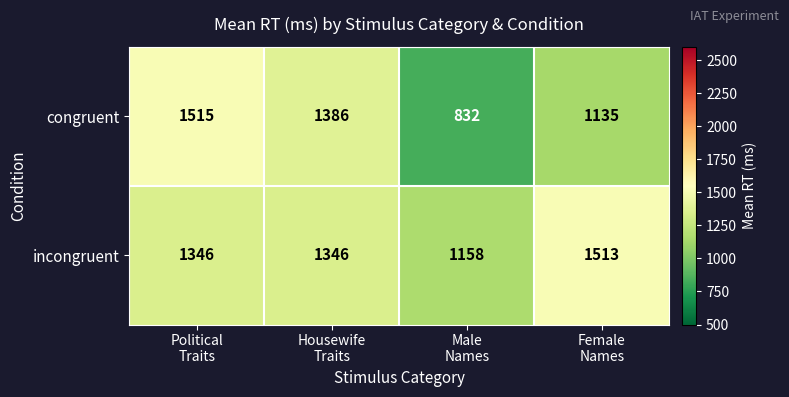

At how many categories does at least one series exceed 1087?

4